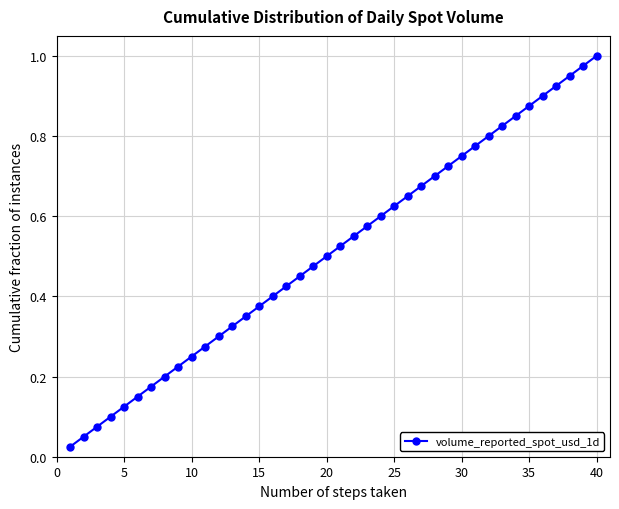

What is the sum of all values?

20.5